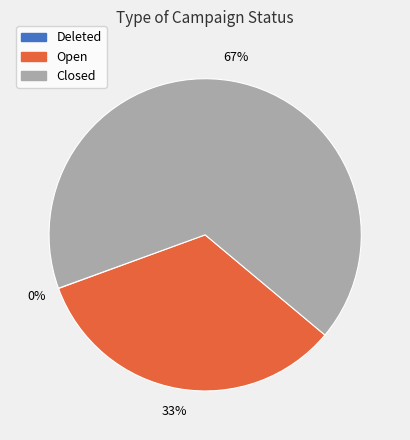

The Closed slice represents 67% of the pie. True or false?

True